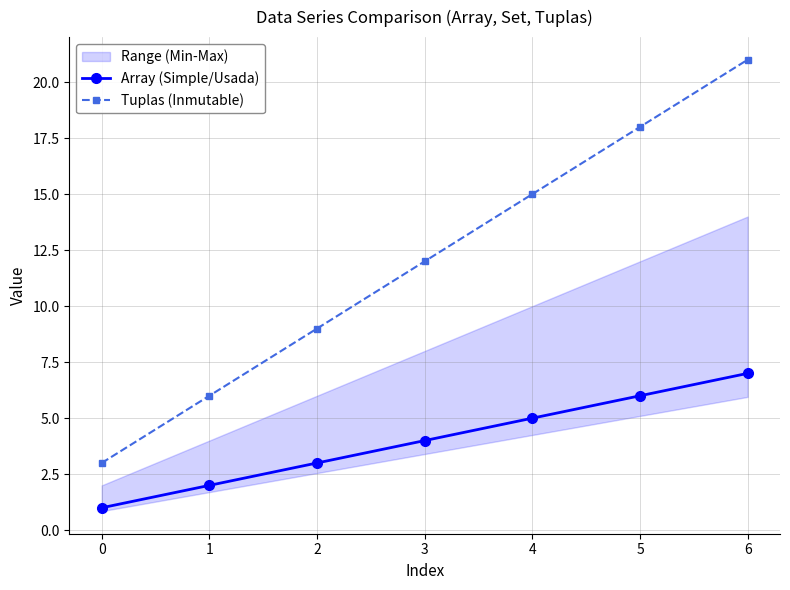

Which series changed the most between 5 and 6?

Tuplas (Inmutable)